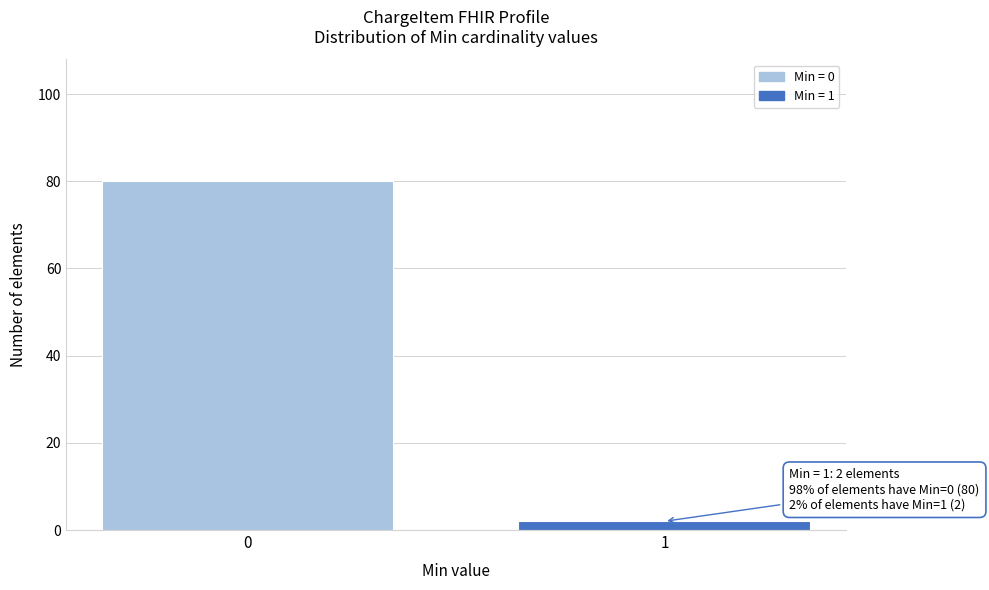

Reading left to right, list all the values displayed in this chart.

80	2